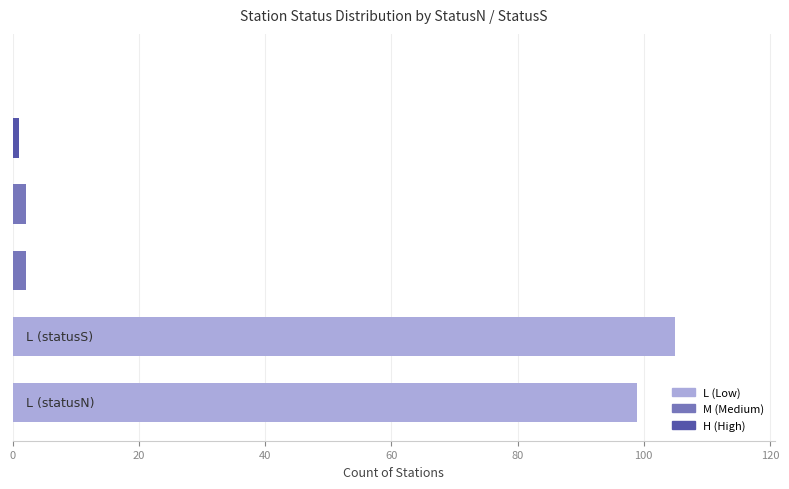

What is the greatest value displayed?

105